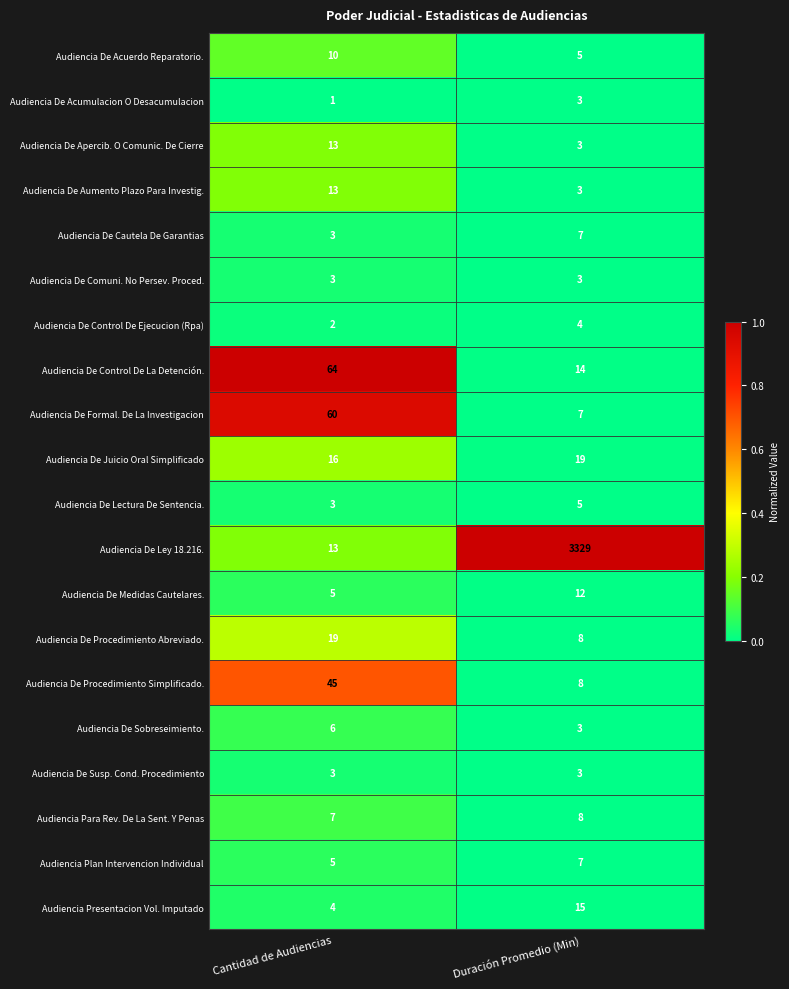

Which label corresponds to the smallest value in the chart?

Cantidad de Audiencias